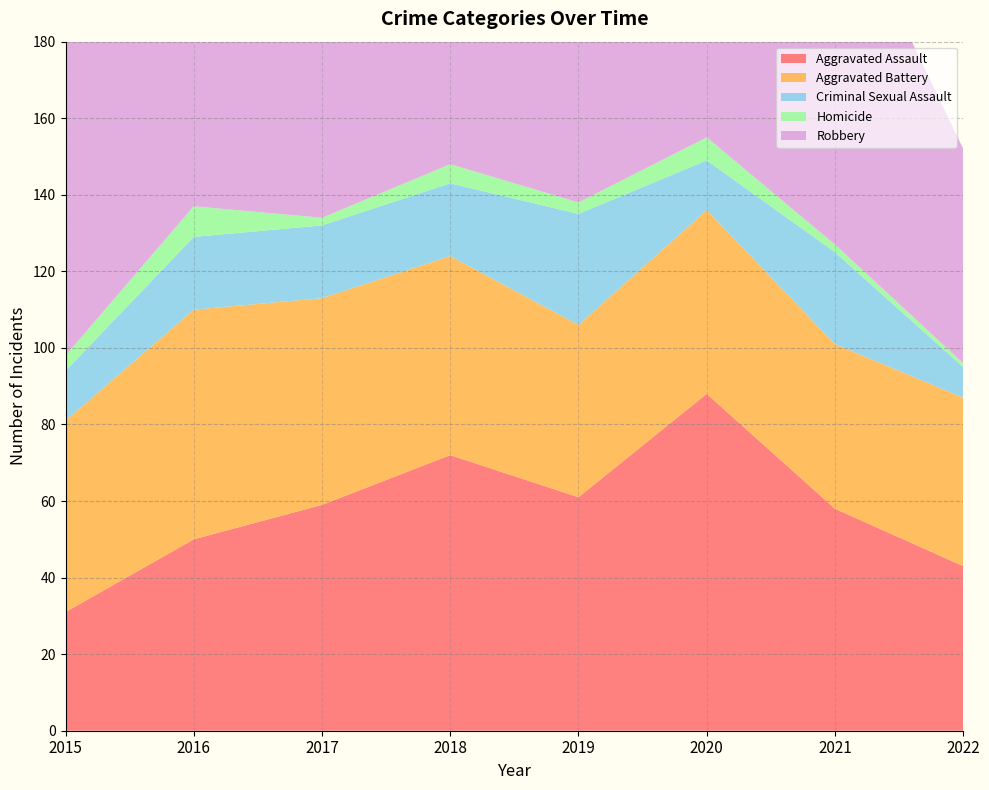

Reading left to right, what are all the values shown in this chart?

Aggravated Assault: 2015=31	2016=50	2017=59	2018=72	2019=61	2020=88	2021=58	2022=43
Aggravated Battery: 2015=50	2016=60	2017=54	2018=52	2019=45	2020=48	2021=43	2022=44
Criminal Sexual Assault: 2015=13	2016=19	2017=19	2018=19	2019=29	2020=13	2021=24	2022=8
Homicide: 2015=4	2016=8	2017=2	2018=5	2019=3	2020=6	2021=2	2022=1
Robbery: 2015=87	2016=123	2017=115	2018=130	2019=89	2020=94	2021=95	2022=56